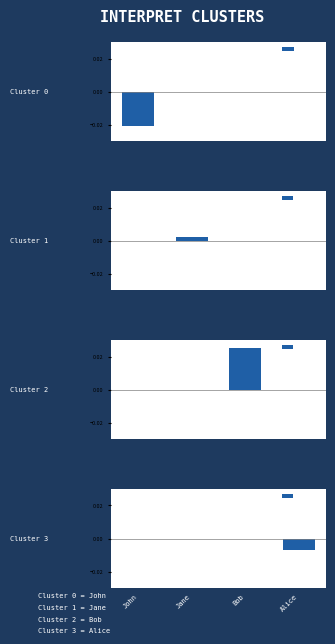

The Cluster 2 series shows 0.0 at Bob. True or false?

False